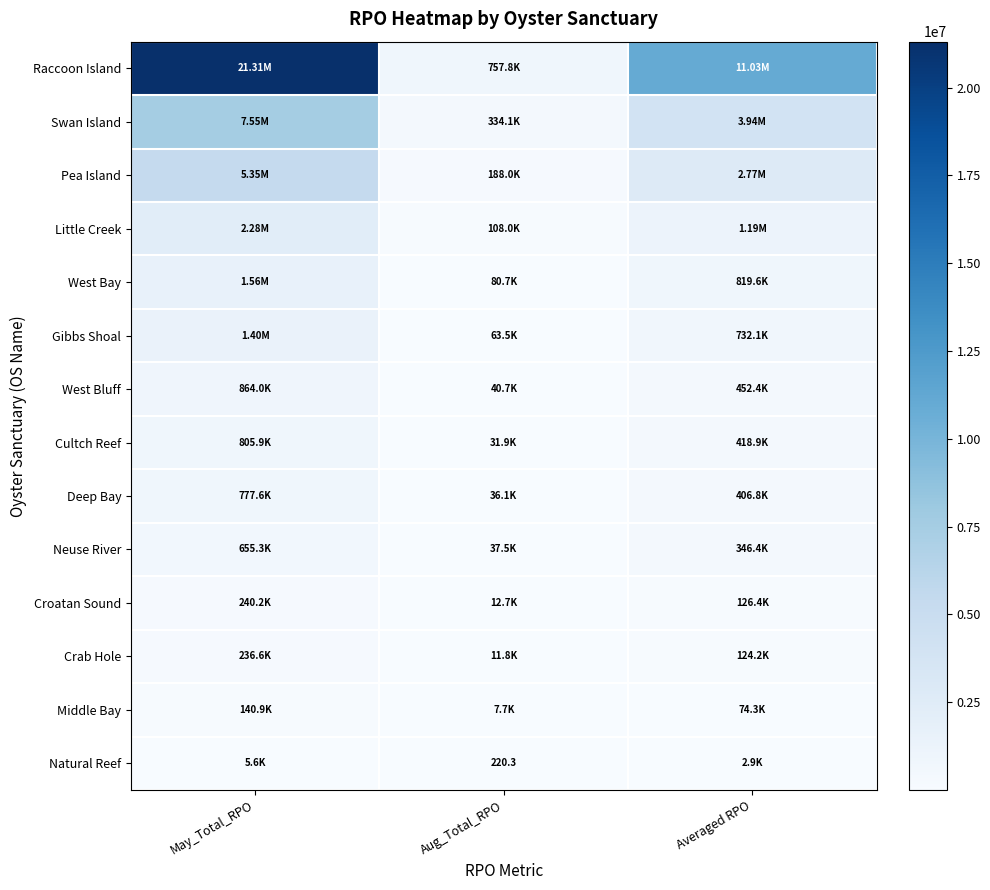

True or false: Natural Reef has a value of 3678.4 at May_Total_RPO.

False